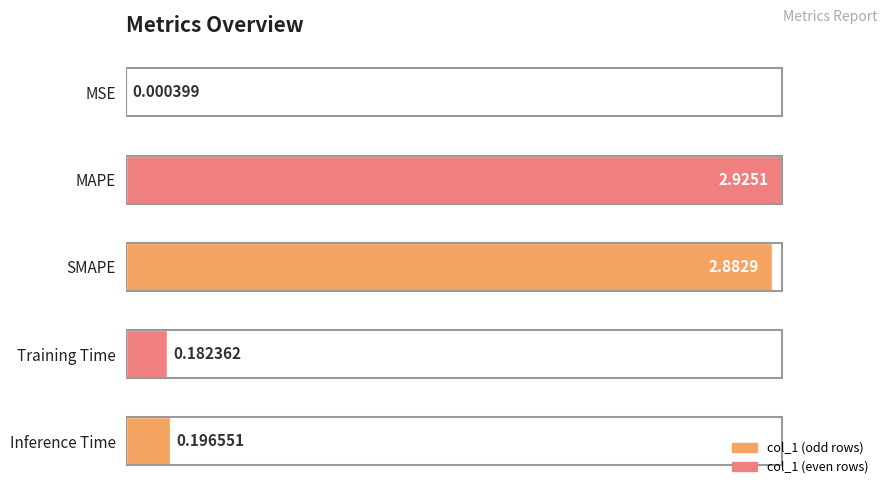

What is the sum of all values?

6.2